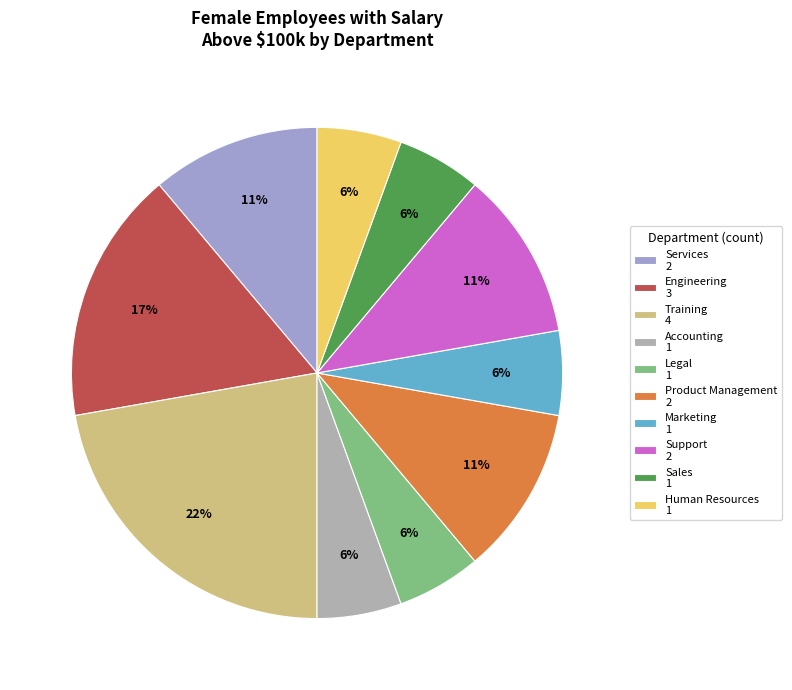

How many slices are in this pie chart?

10